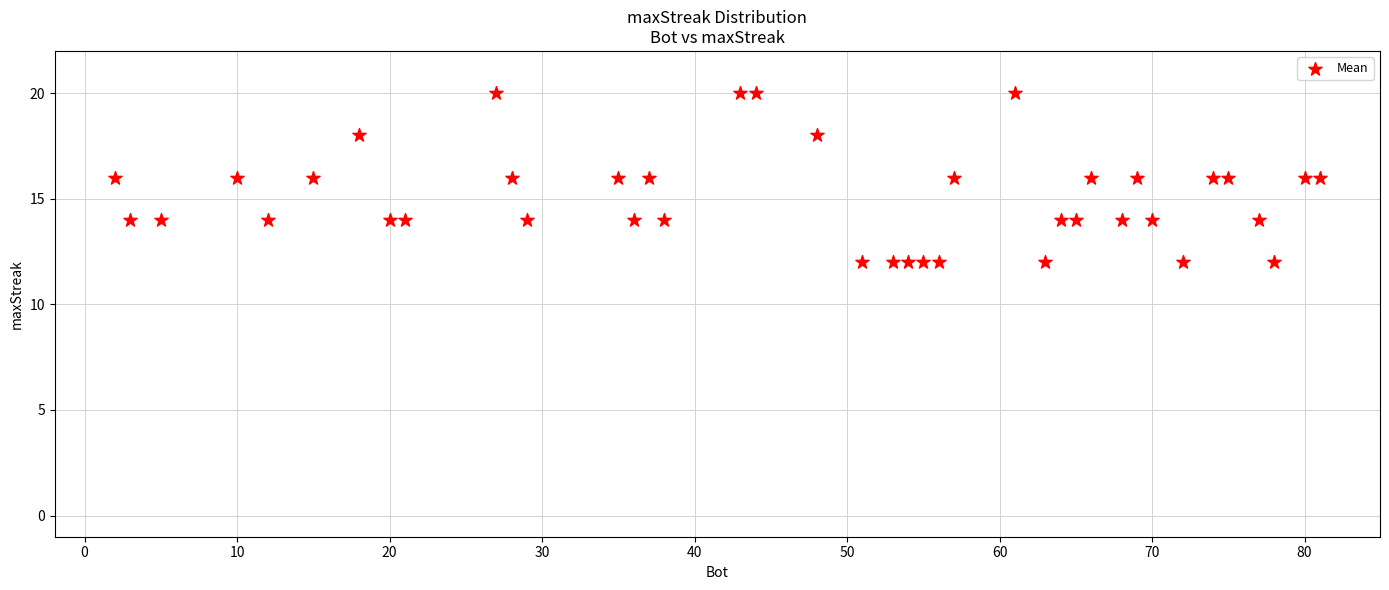

What is the range of X values (max minus min)?

79